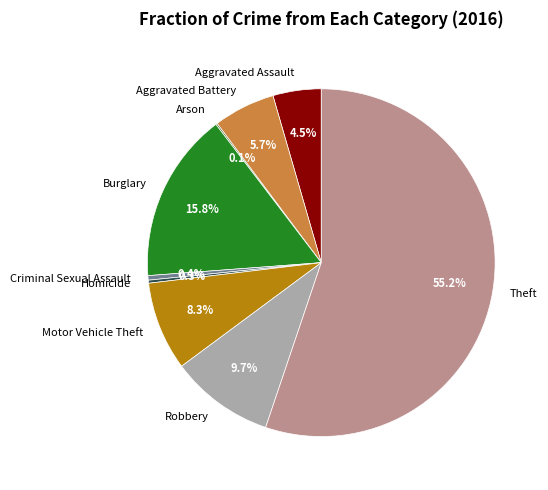

Approximately how many times larger is the value at Aggravated Assault compared to Theft?

0.1